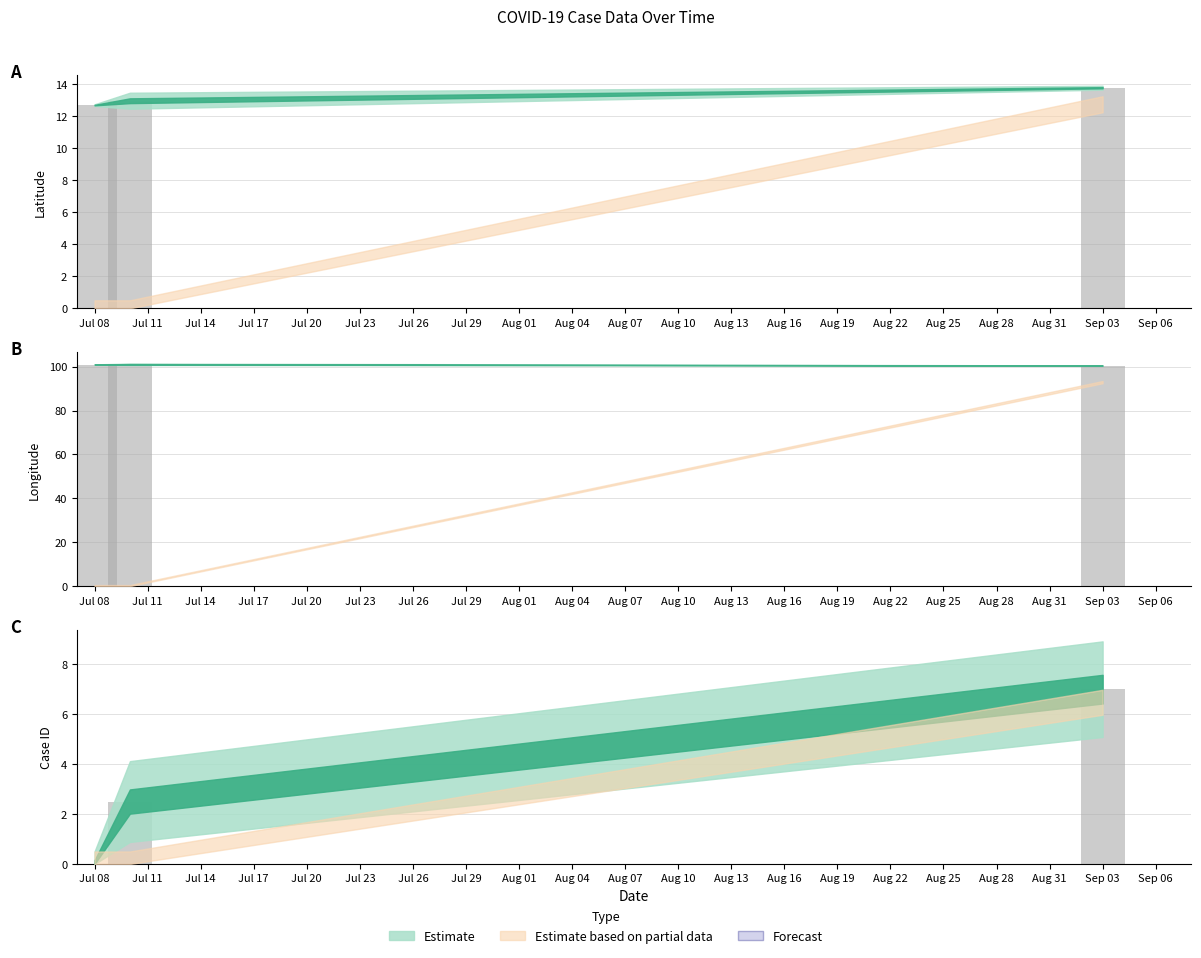

Is the value of lat at 2020-09-03 greater than the value of age at 2020-09-03?

No